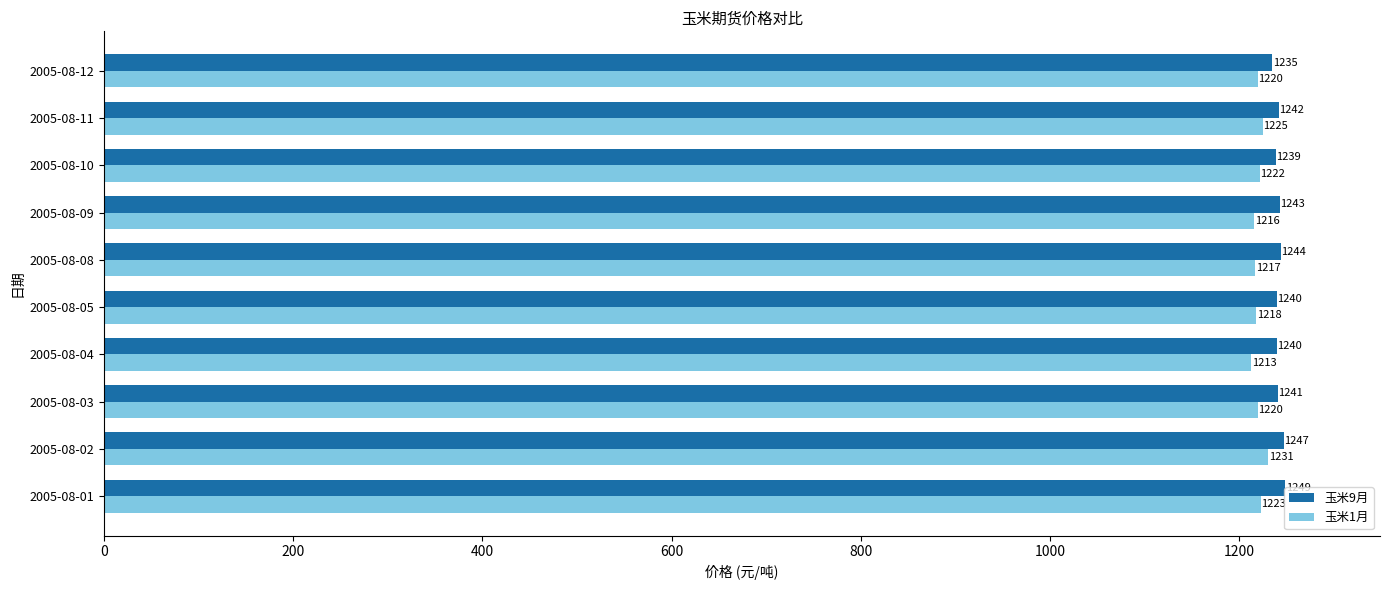

At which label is 玉米9月 closest to 1242?

2005-08-11